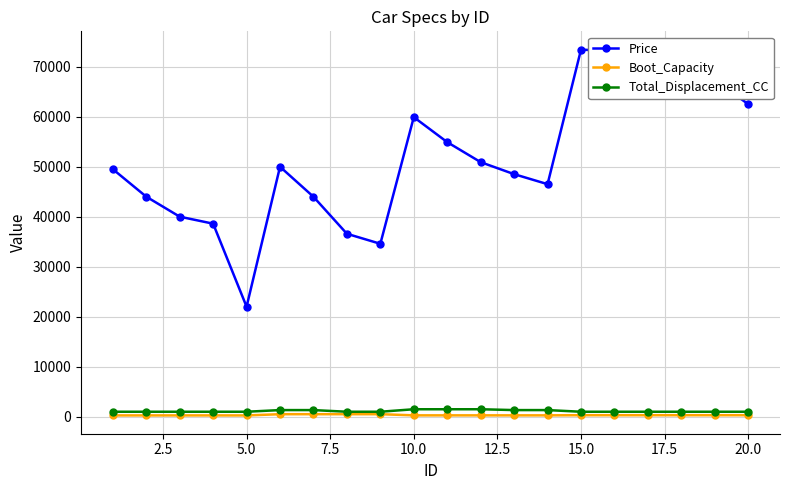

Which series has the largest total across all categories?

Price